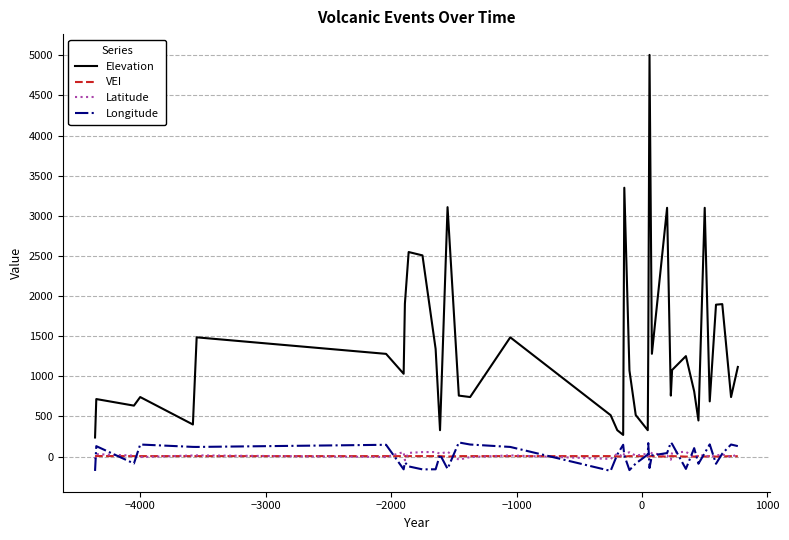

Which series has the largest total across all categories?

Elevation